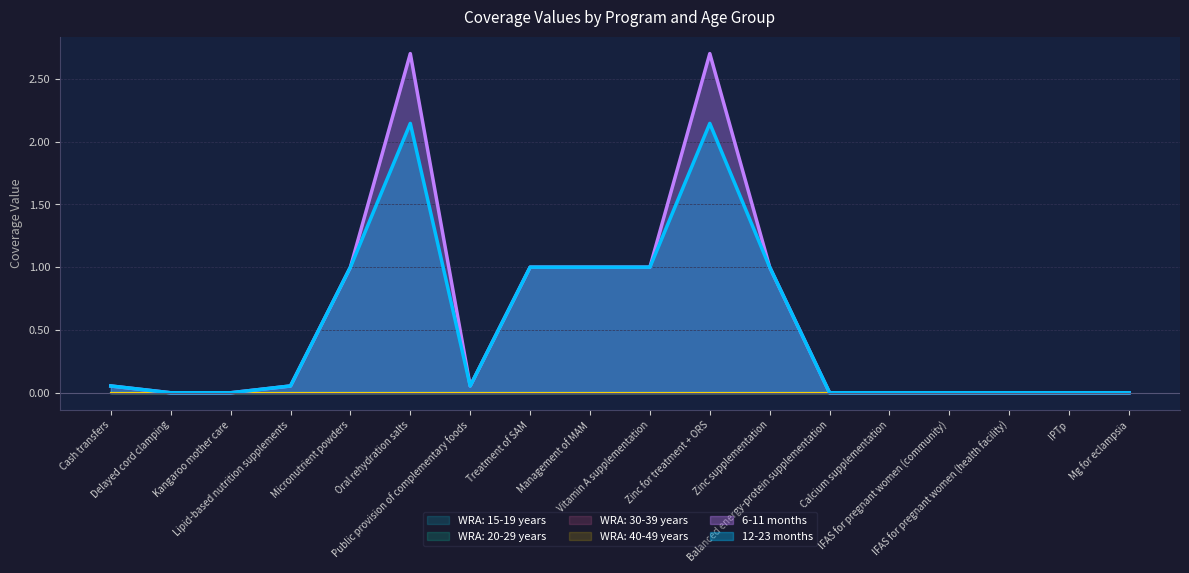

True or false: 12-23 months and WRA: 30-39 years cross at least once.

False